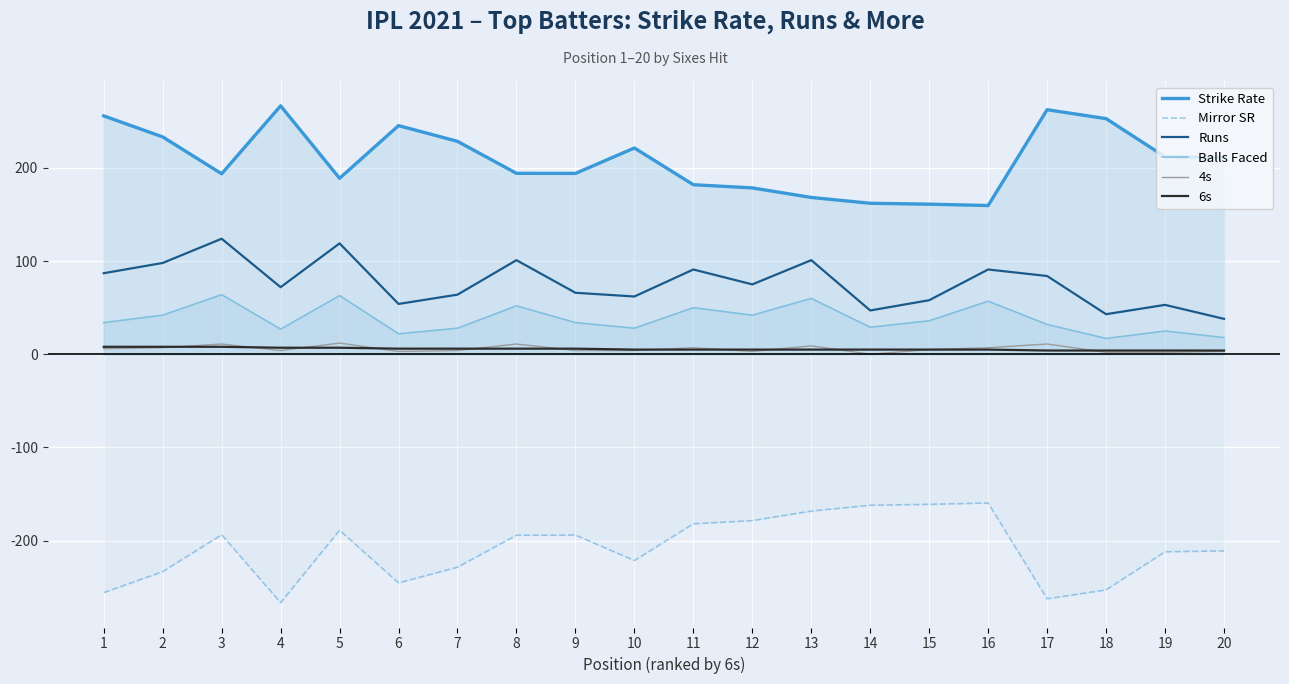

True or false: Strike Rate and 4s intersect in this chart.

False